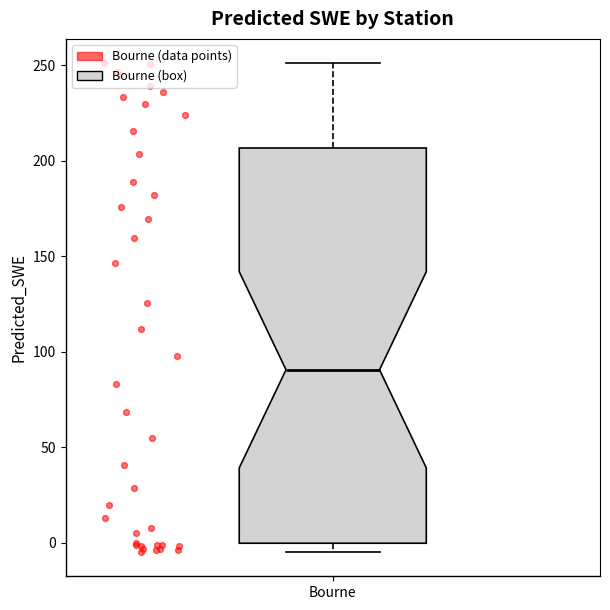

Where does the median line of the box for Bourne sit on the y-axis? The values are not printed on the chart, so give them approximately, as read against the axis.

90